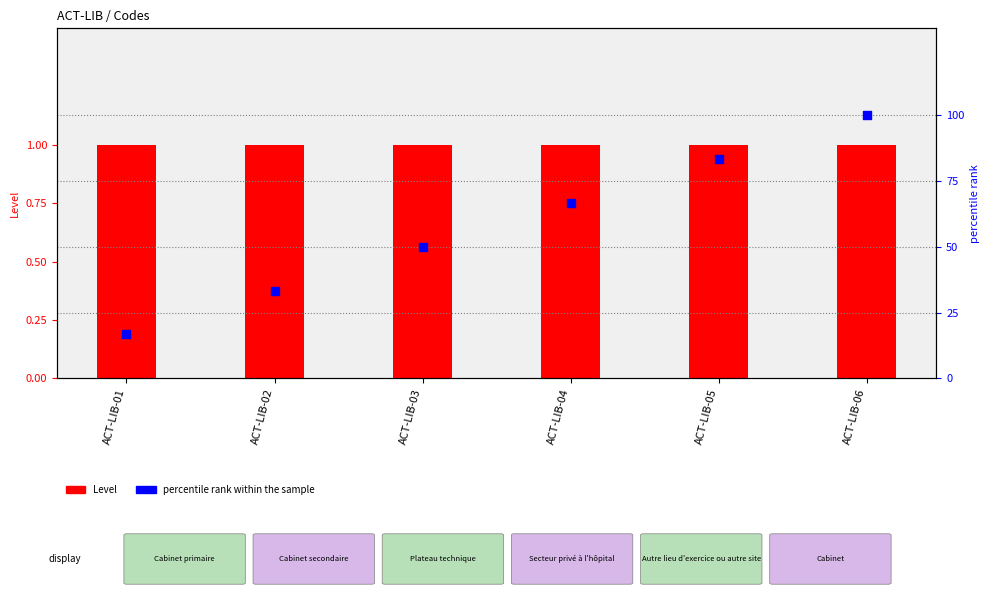

What is the total value across all series at ACT-LIB-01?

17.7